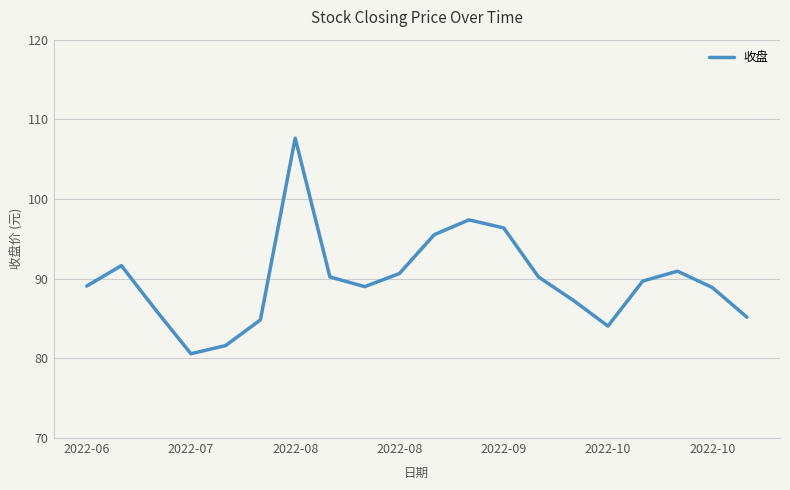

How many lines are shown in the chart?

1